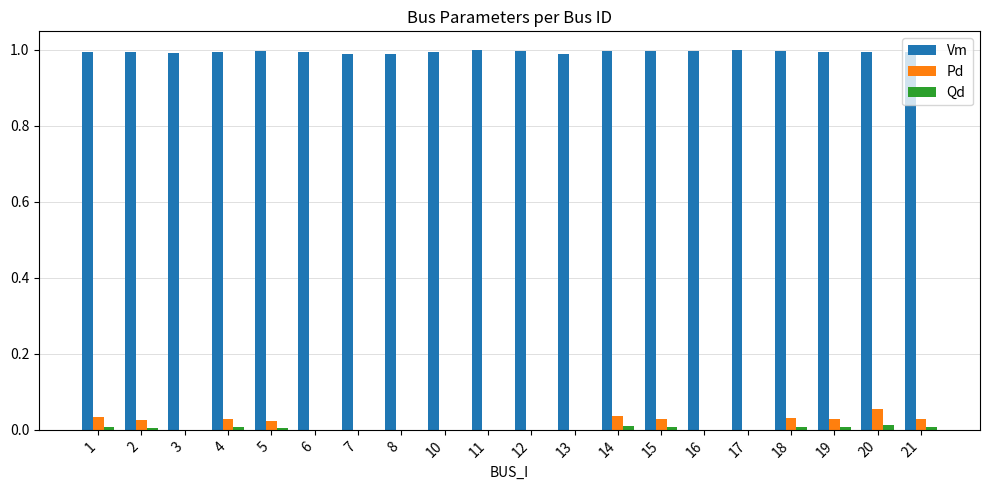

Is it true that Qd equals 0.0 at 6?

True